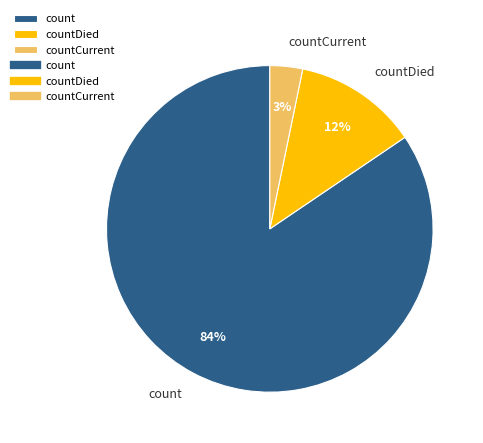

Which slice is the smallest?

countCurrent